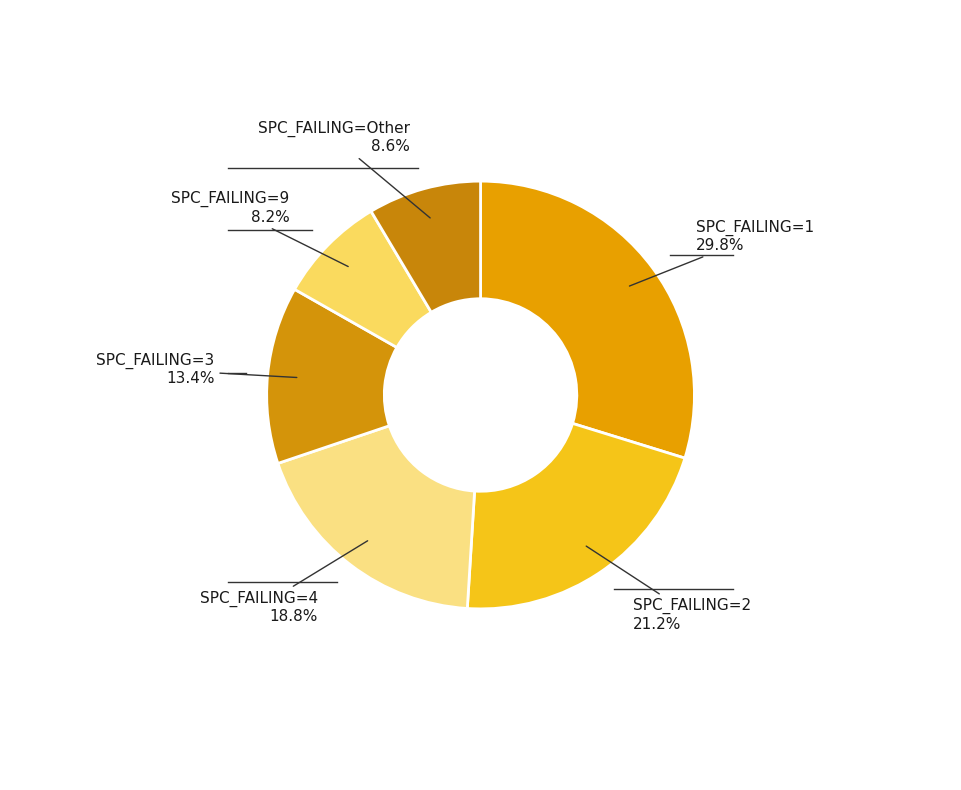

Is there any slice that represents more than half of the pie?

No